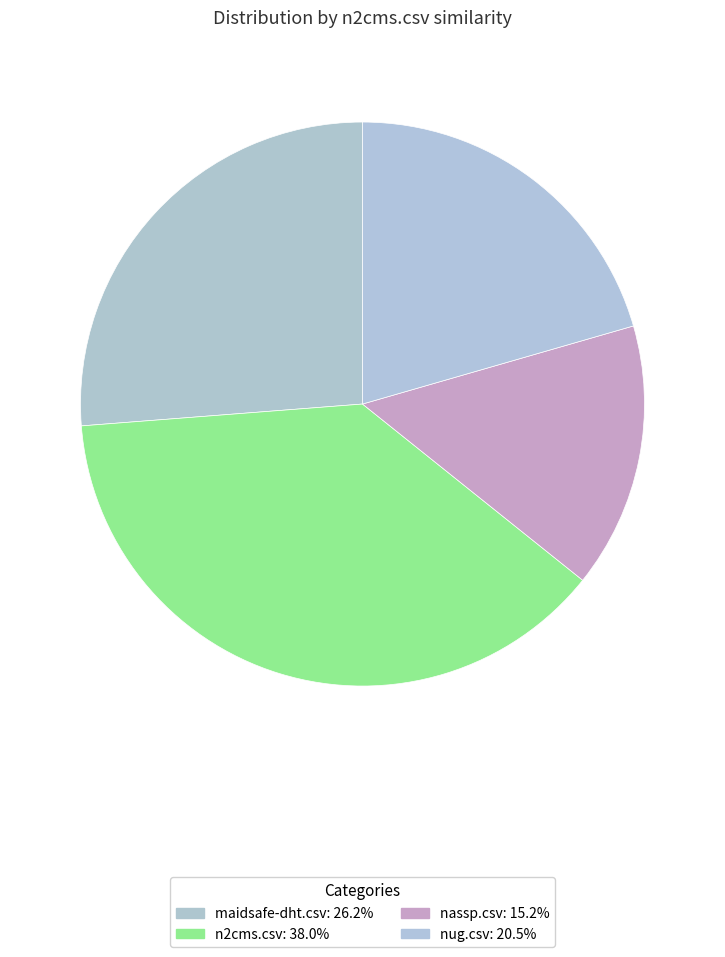

Is it true that n2cms.csv is 44% of the pie?

False